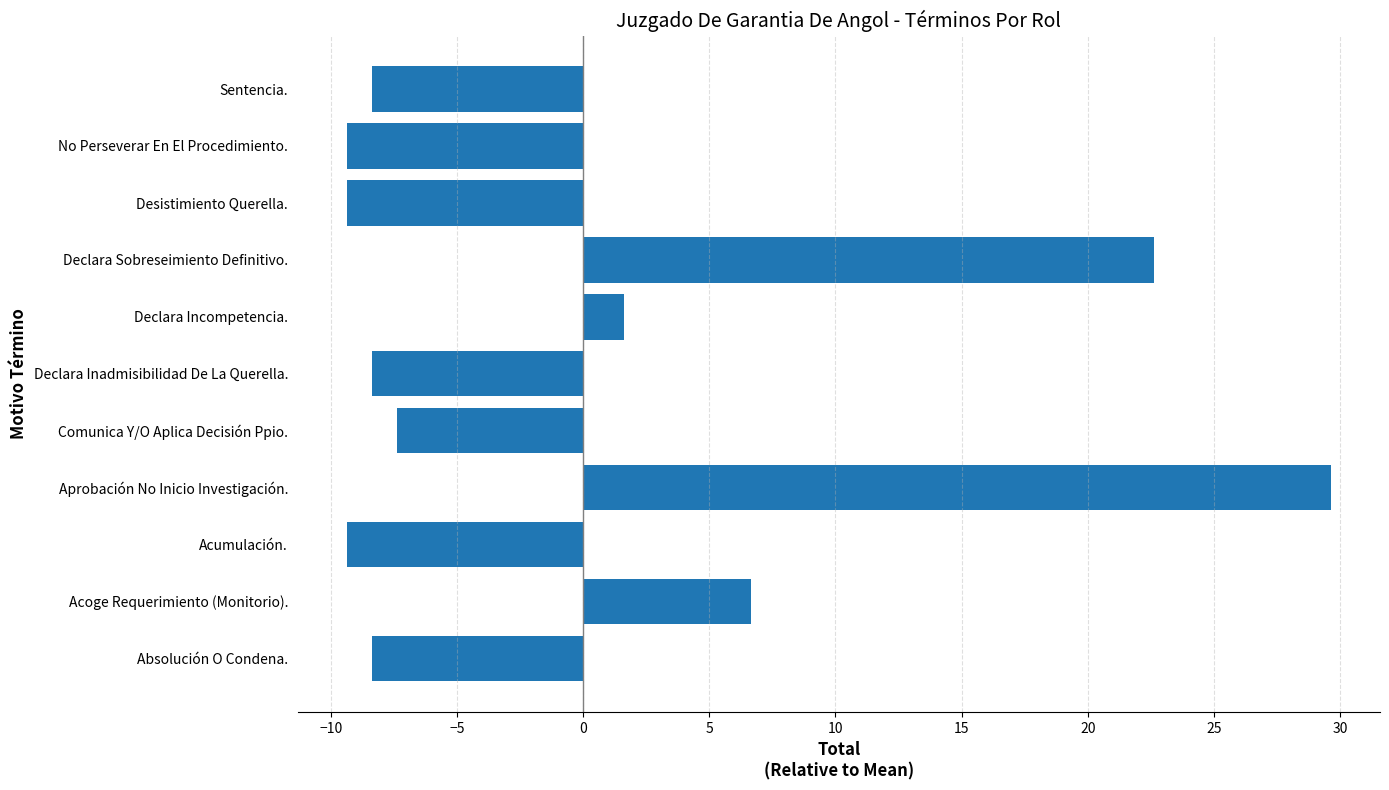

How many bars are there in total?

11